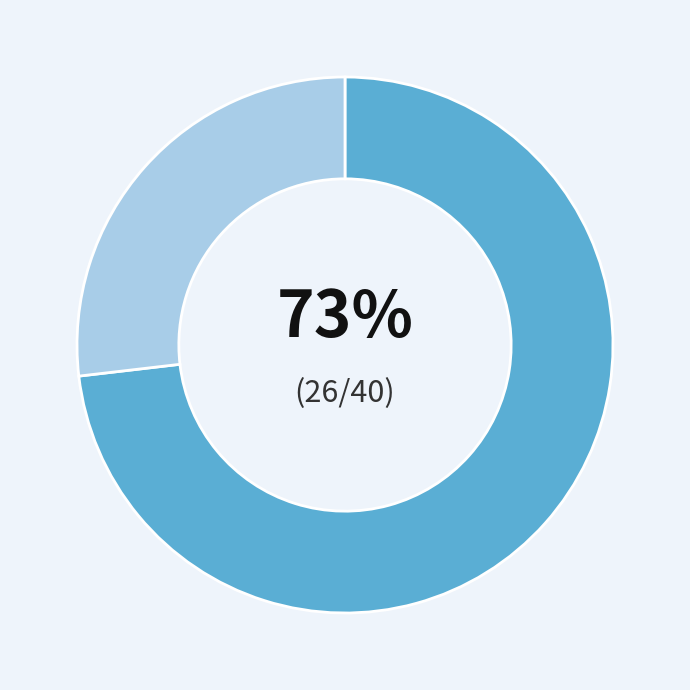

Is there any slice that represents more than half of the pie?

Yes